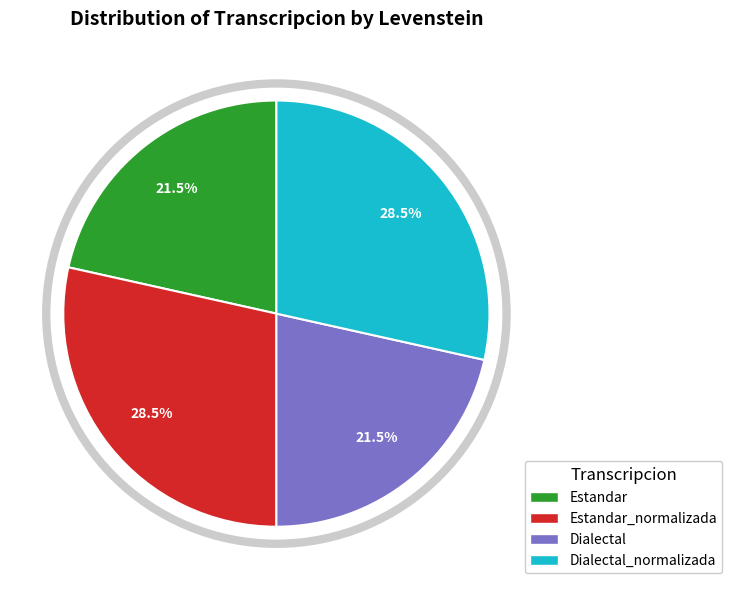

To the nearest percent, what is the average slice percentage?

25%